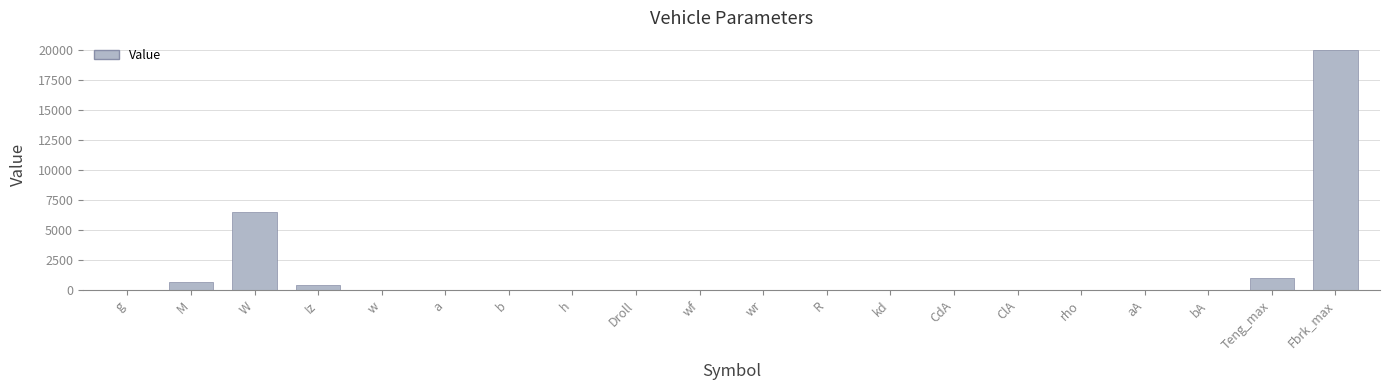

Are the bars horizontal?

No